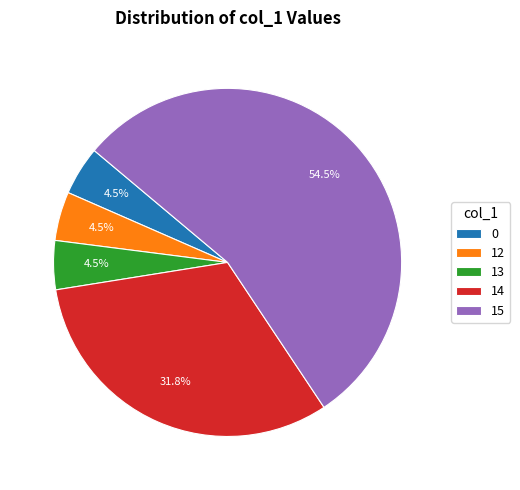

What is the ratio of the value at 0 to the value at 13?

1.0